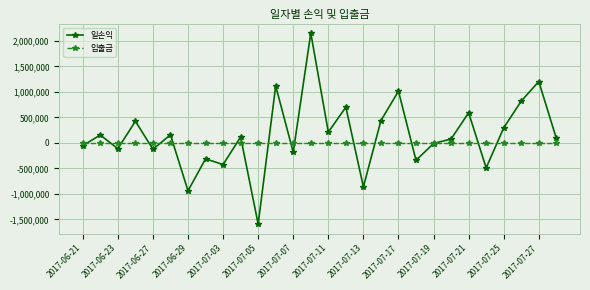

Which series has the largest total across all categories?

일손익